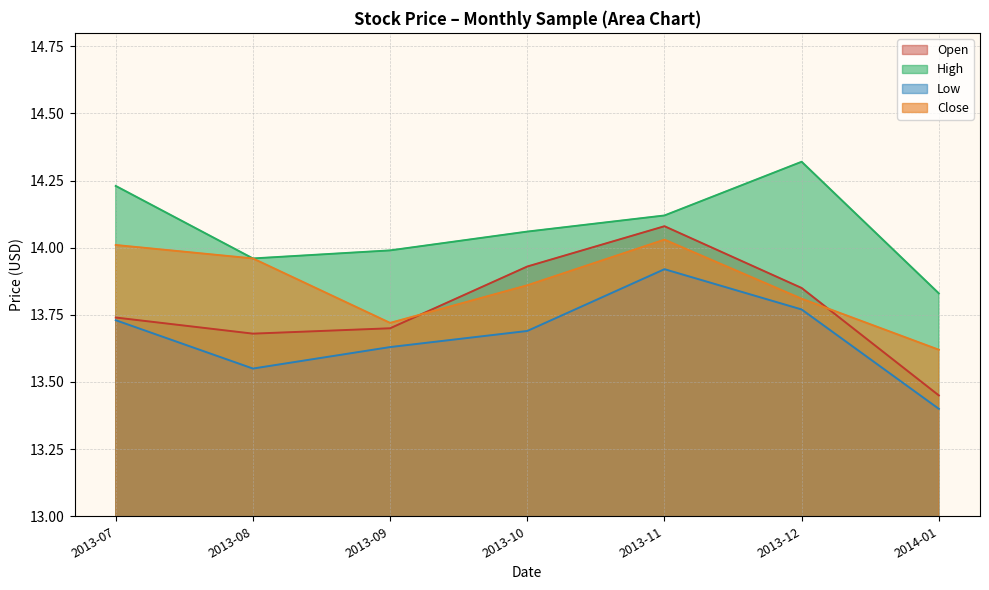

True or false: Low has a value of 13.4 at 2014-01.

True